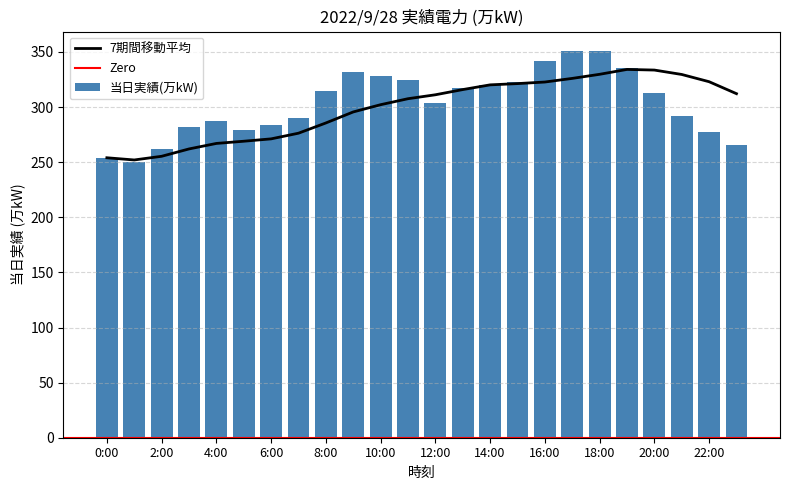

Reading right to left, extract all data points from this chart.

23:00=266	22:00=277	21:00=292	20:00=313	19:00=335	18:00=351	17:00=351	16:00=342	15:00=323	14:00=320	13:00=317	12:00=304	11:00=325	10:00=328	9:00=332	8:00=315	7:00=290	6:00=284	5:00=279	4:00=287	3:00=282	2:00=262	1:00=250	0:00=254